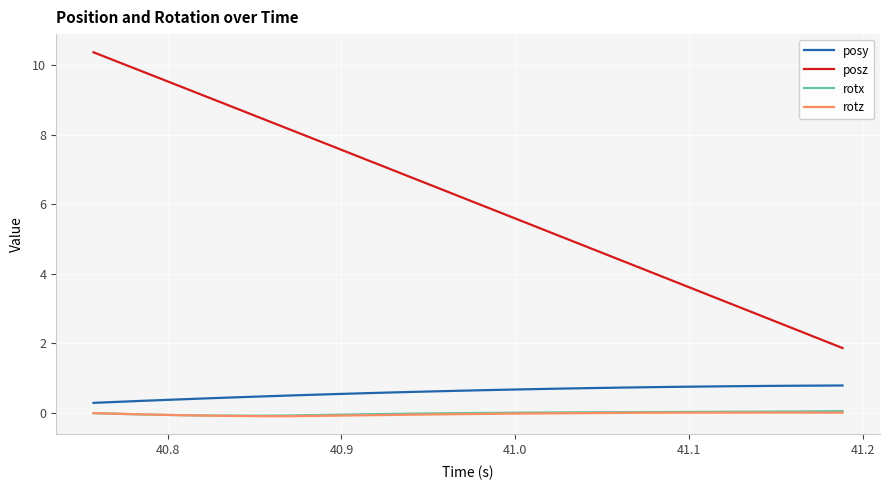

Which series has the largest total across all categories?

posz